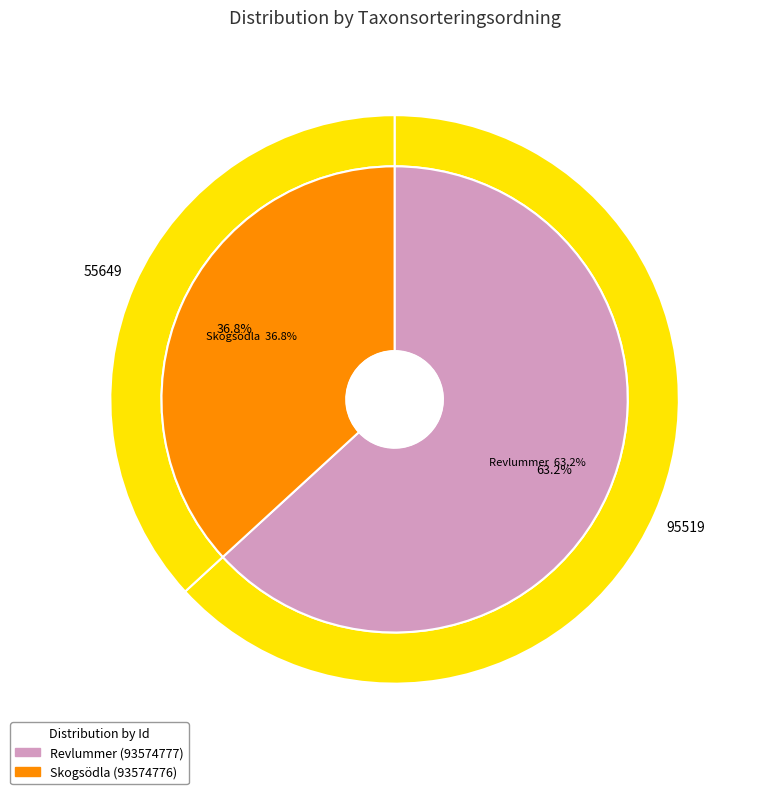

What is the smallest slice in the pie chart?

Skogsödla (93574776)